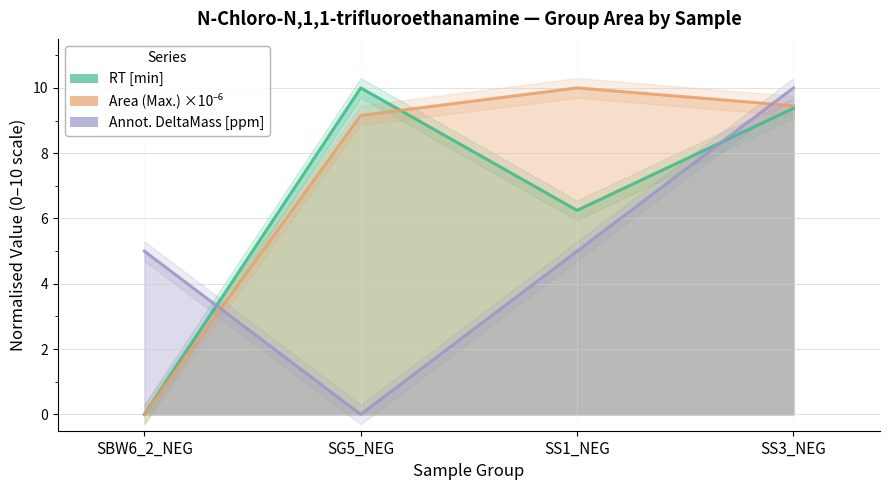

What position from the left is SS1_NEG?

3